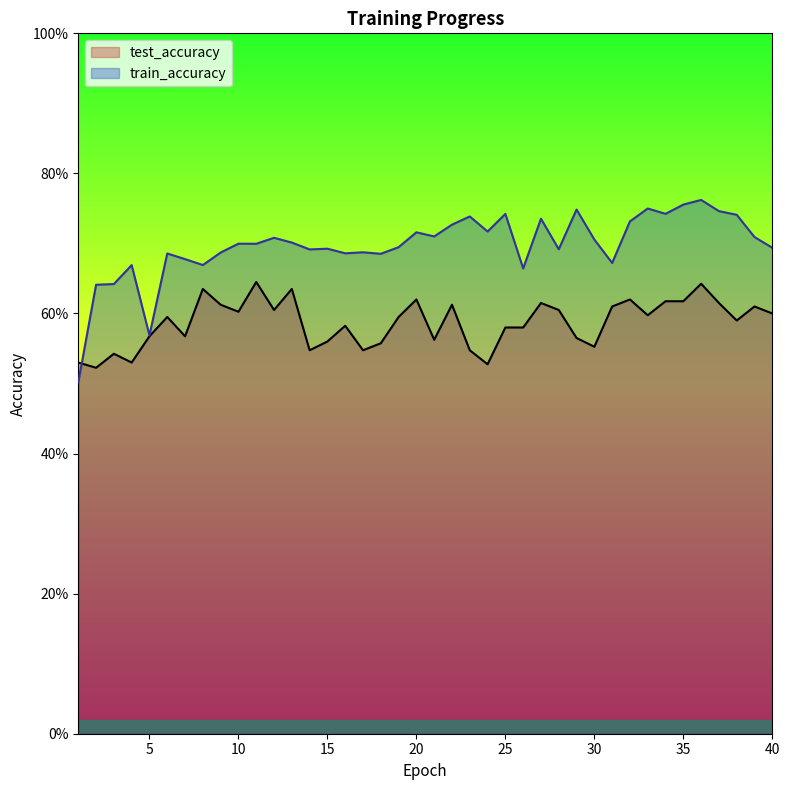

What is the sum of the test_accuracy values at 27 and 15?

1.2